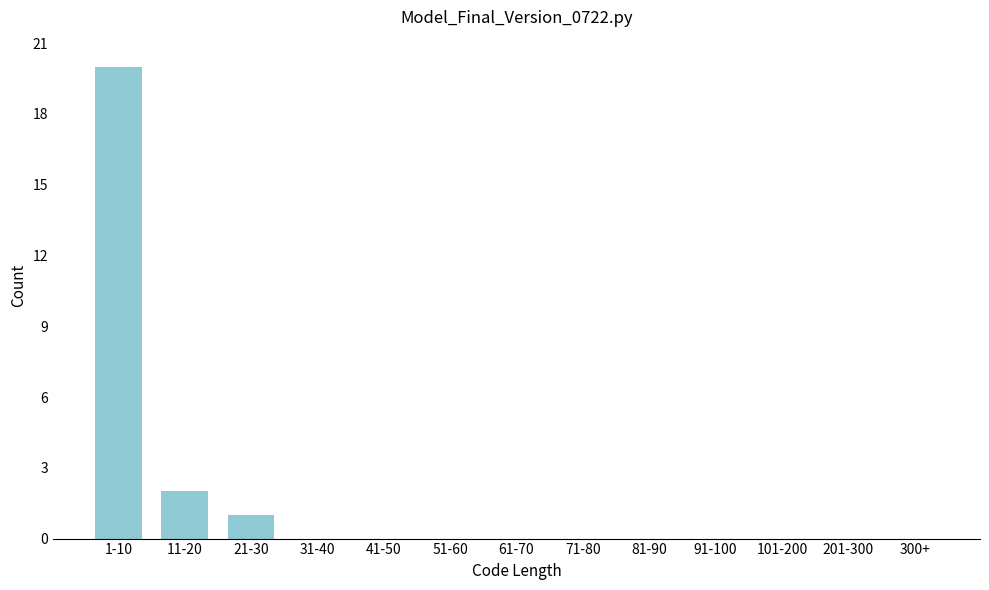

Reading left to right, extract all data points from this chart.

1-10=20	11-20=2	21-30=1	31-40=0	41-50=0	51-60=0	61-70=0	71-80=0	81-90=0	91-100=0	101-200=0	201-300=0	300+=0